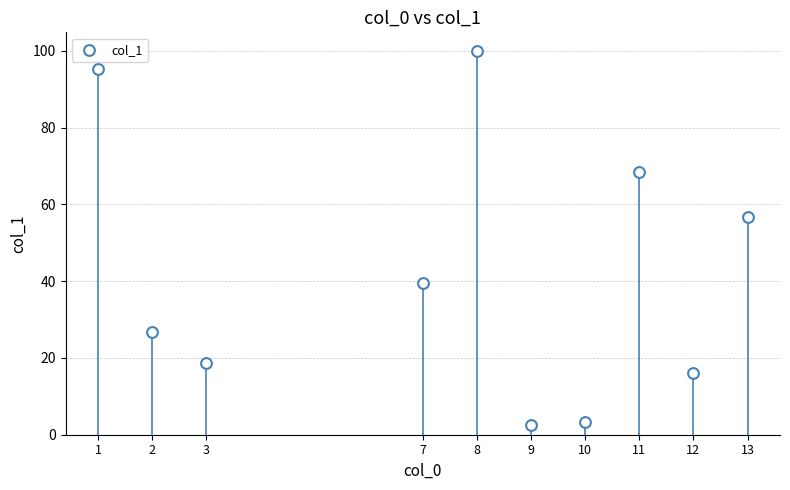

What Y value in the scatter plot is closest to 51?

56.7